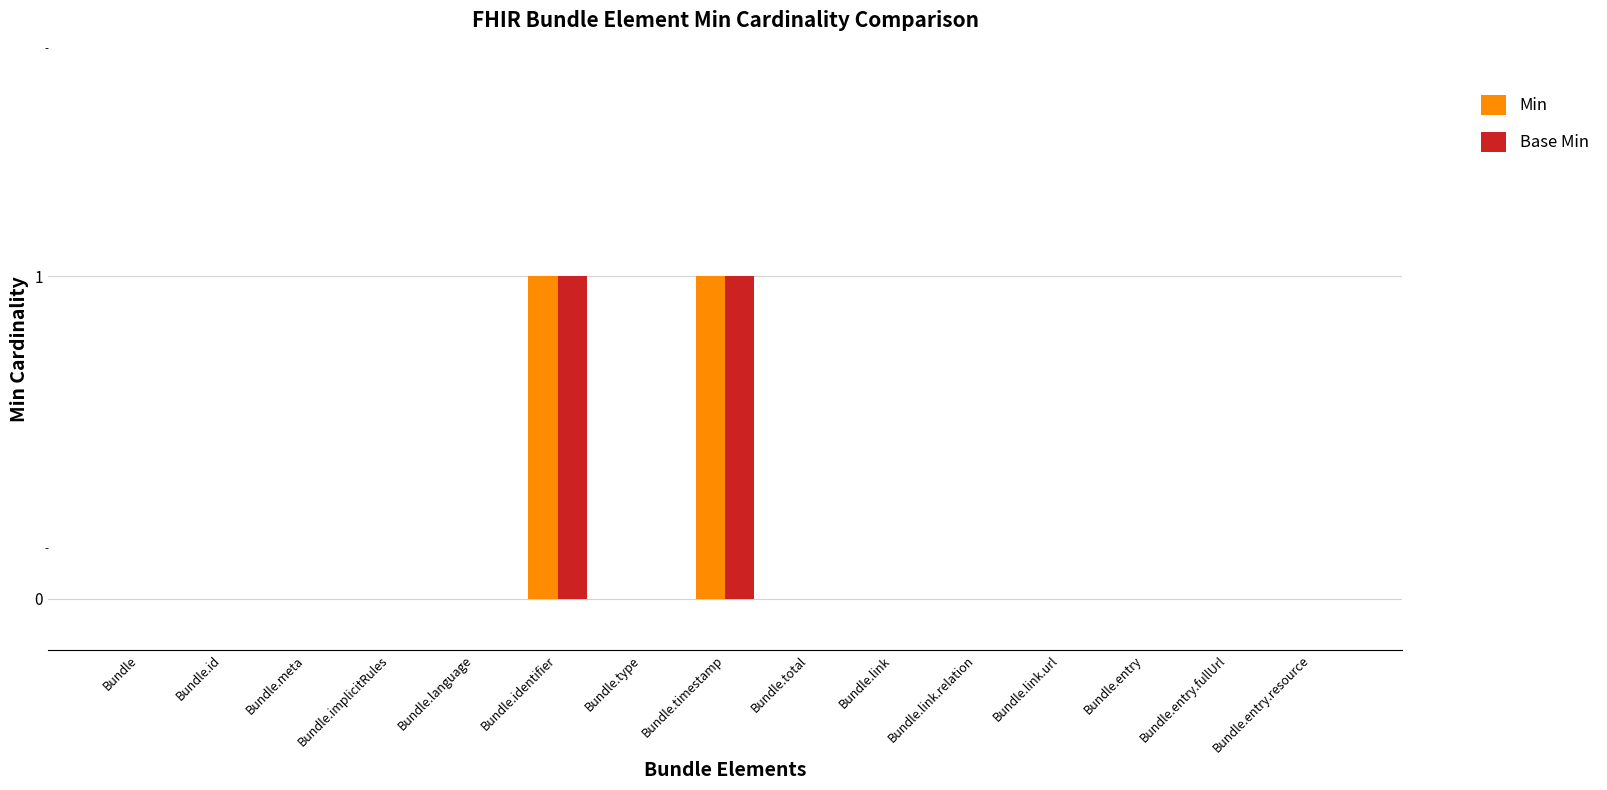

What is the label of the 10th bar from the right?

Bundle.identifier